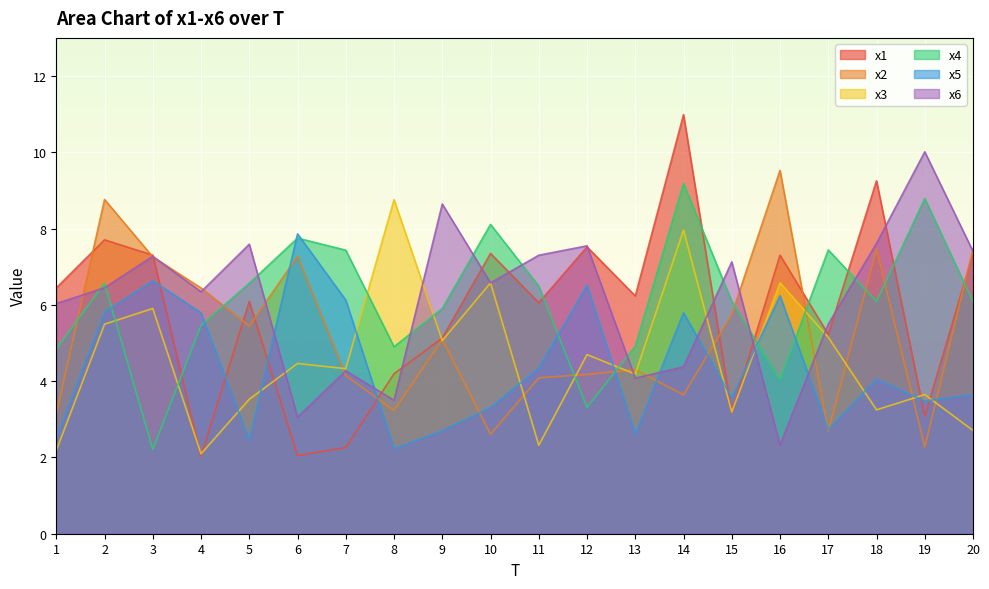

Reading right to left, list all the values displayed in this chart.

x1: 20=7.4	19=3.1	18=9.3	17=5.2	16=7.3	15=3.2	14=11.0	13=6.2	12=7.5	11=6.1	10=7.3	9=5.1	8=4.2	7=2.3	6=2.0	5=6.1	4=2.0	3=7.3	2=7.7	1=6.4
x2: 20=7.5	19=2.3	18=7.5	17=2.7	16=9.5	15=5.7	14=3.6	13=4.3	12=4.2	11=4.1	10=2.6	9=5.1	8=3.2	7=4.1	6=7.3	5=5.4	4=6.4	3=7.3	2=8.8	1=3.1
x3: 20=2.7	19=3.6	18=3.2	17=5.1	16=6.6	15=3.2	14=8.0	13=4.2	12=4.7	11=2.3	10=6.6	9=5.1	8=8.8	7=4.3	6=4.5	5=3.5	4=2.1	3=5.9	2=5.5	1=2.2
x4: 20=6.1	19=8.8	18=6.1	17=7.4	16=4.0	15=6.1	14=9.2	13=4.9	12=3.3	11=6.5	10=8.1	9=5.9	8=4.9	7=7.4	6=7.8	5=6.6	4=5.5	3=2.2	2=6.6	1=4.8
x5: 20=3.6	19=3.5	18=4.1	17=2.7	16=6.2	15=3.6	14=5.8	13=2.6	12=6.5	11=4.3	10=3.3	9=2.7	8=2.2	7=6.1	6=7.9	5=2.5	4=5.8	3=6.6	2=5.8	1=2.5
x6: 20=7.4	19=10.0	18=7.6	17=5.5	16=2.3	15=7.1	14=4.4	13=4.1	12=7.5	11=7.3	10=6.6	9=8.6	8=3.5	7=4.3	6=3.1	5=7.6	4=6.3	3=7.3	2=6.4	1=6.0